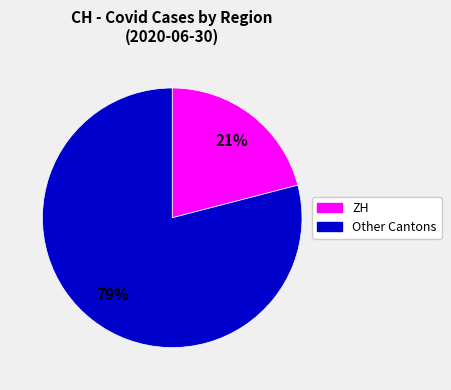

To the nearest percent, what is the average slice percentage?

50%